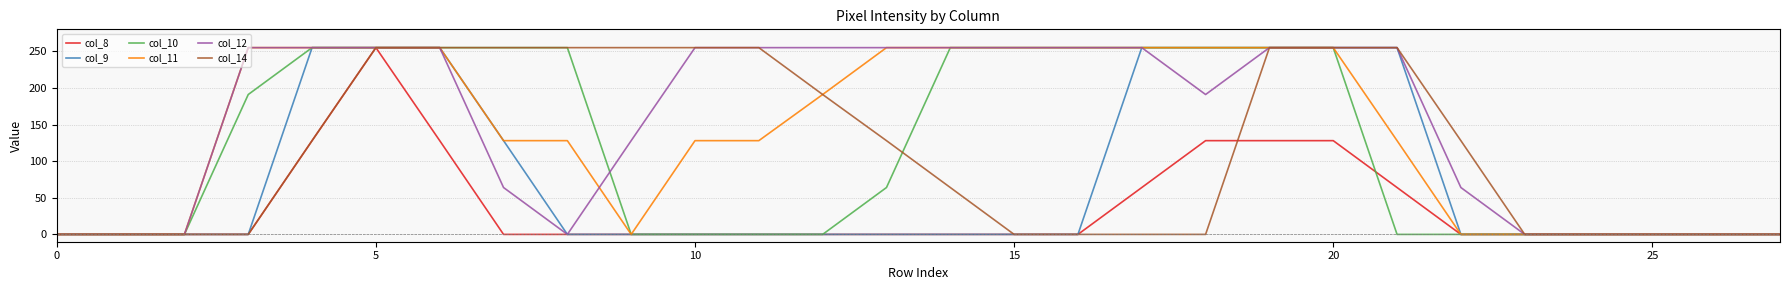

What is the highest value of the col_14 series?

255